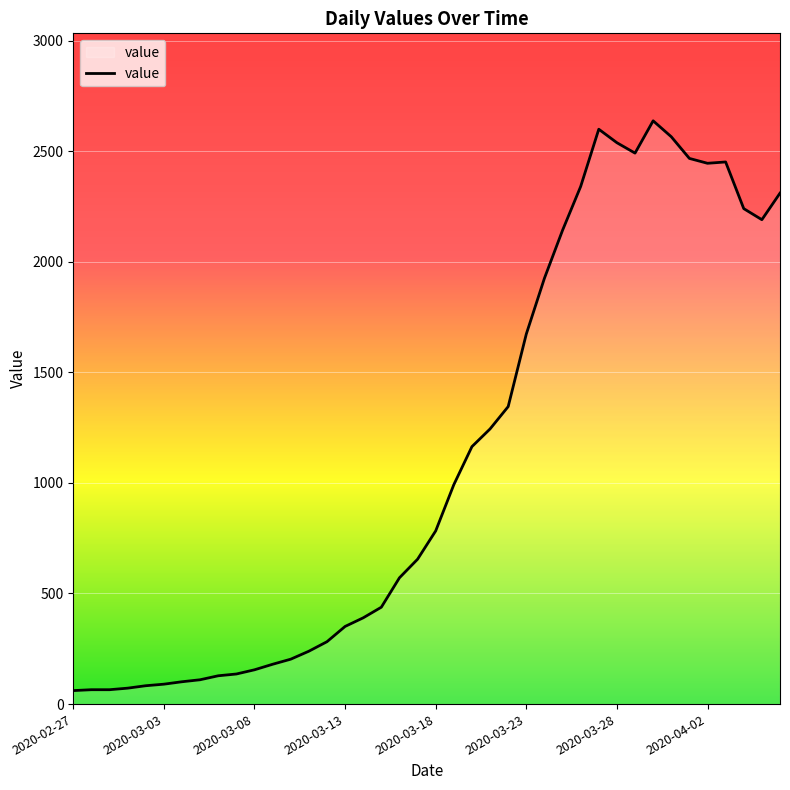

What is the smallest value displayed?

61